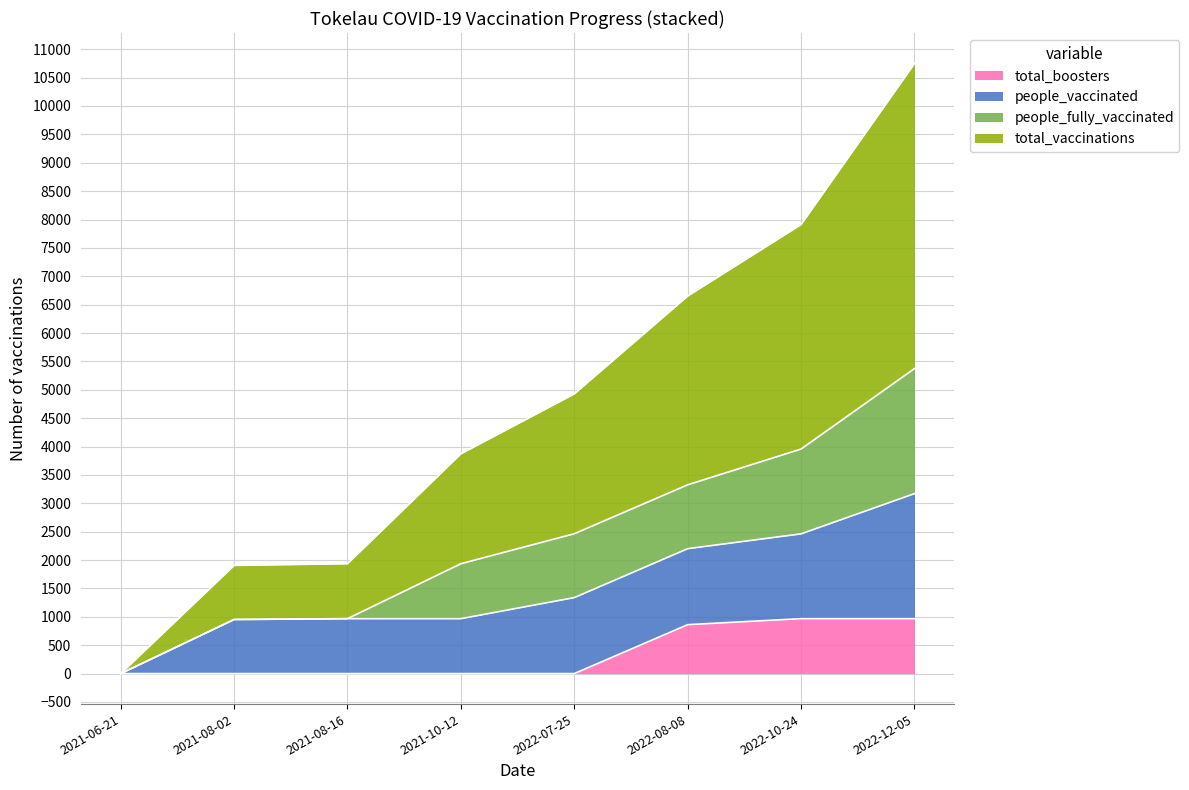

What is the maximum value for total_boosters?

968